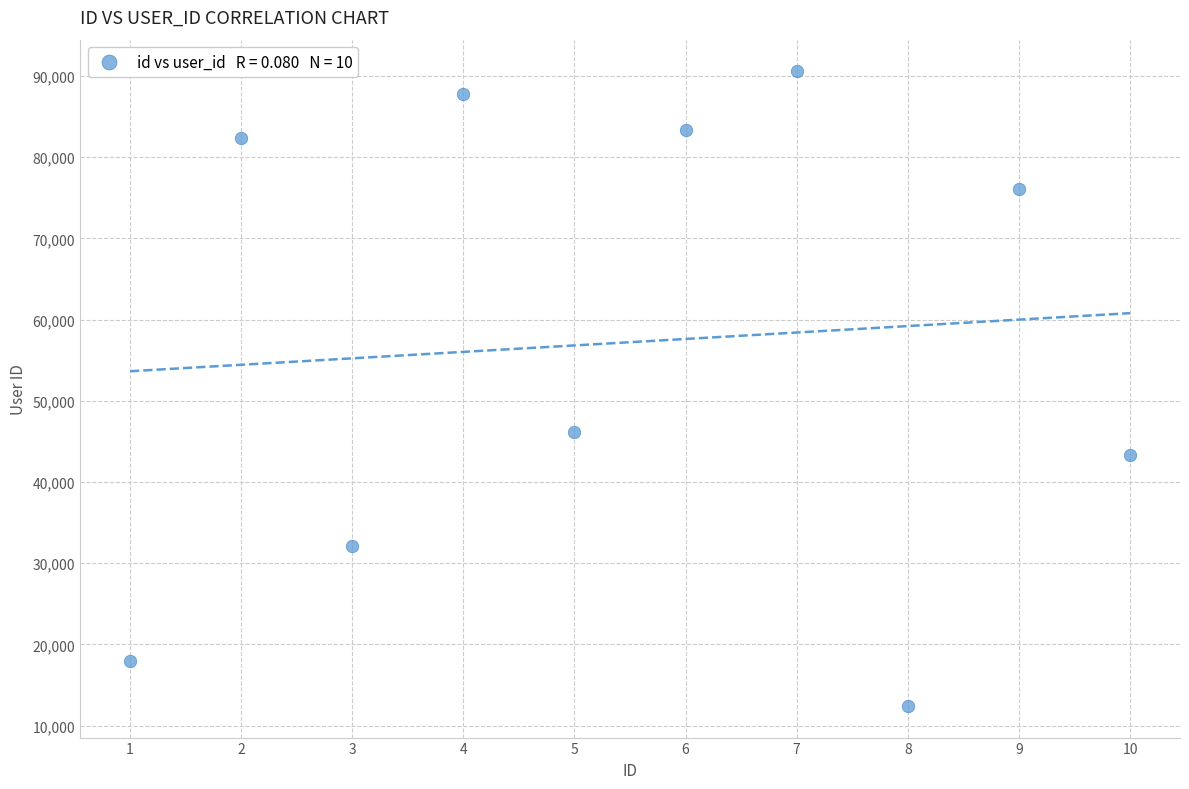

What Y value in the scatter plot is closest to 51499?

46210